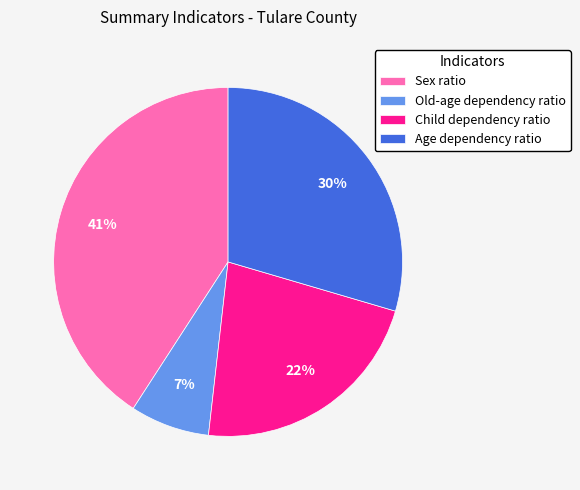

To the nearest percent, what is the difference between the largest and smallest slice percentages?

34%